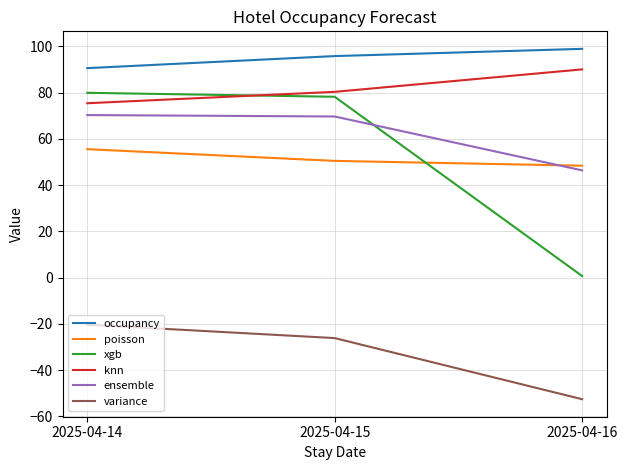

What is the difference between the maximum and minimum values in the ensemble series?

23.9